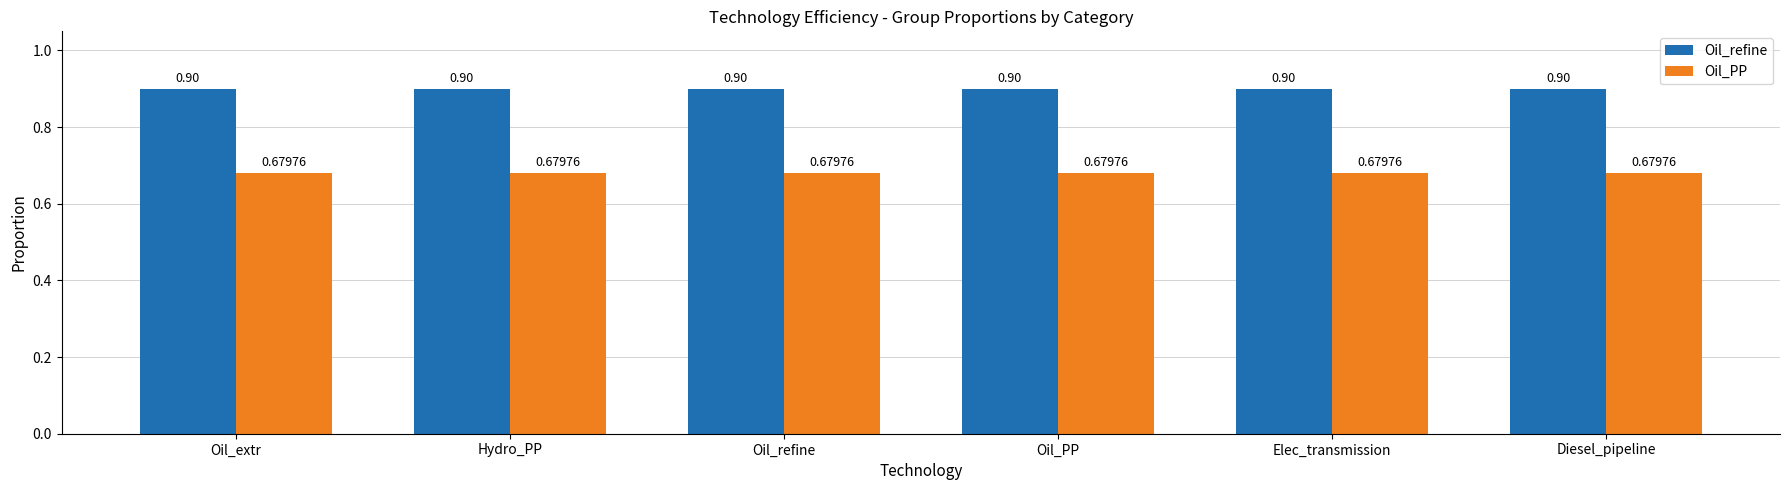

What is the sum of the Oil_PP values at Elec_transmission and Oil_PP?

1.4